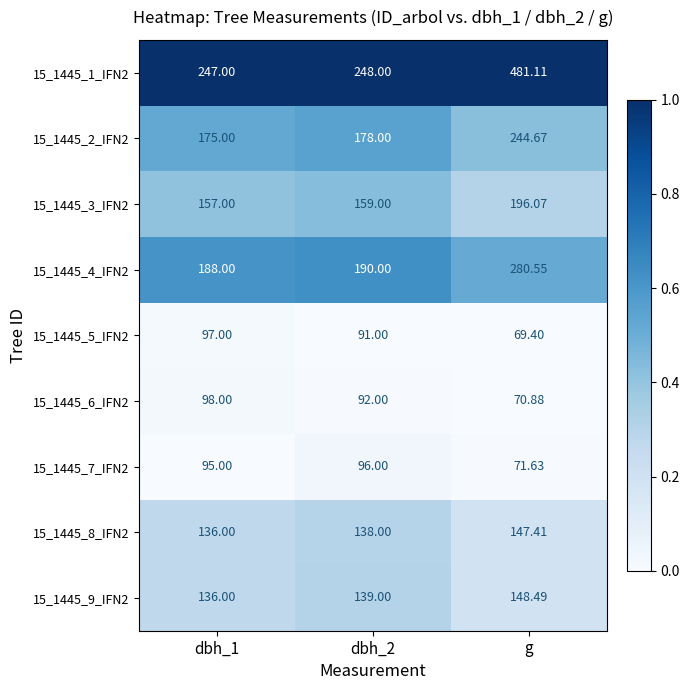

At which category is the sum across all series the highest?

g